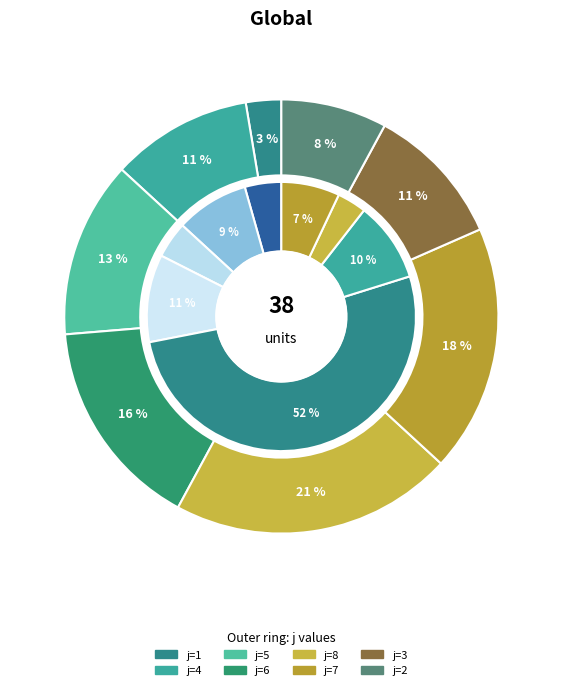

What percentage is NOT represented by 8?

78.9%